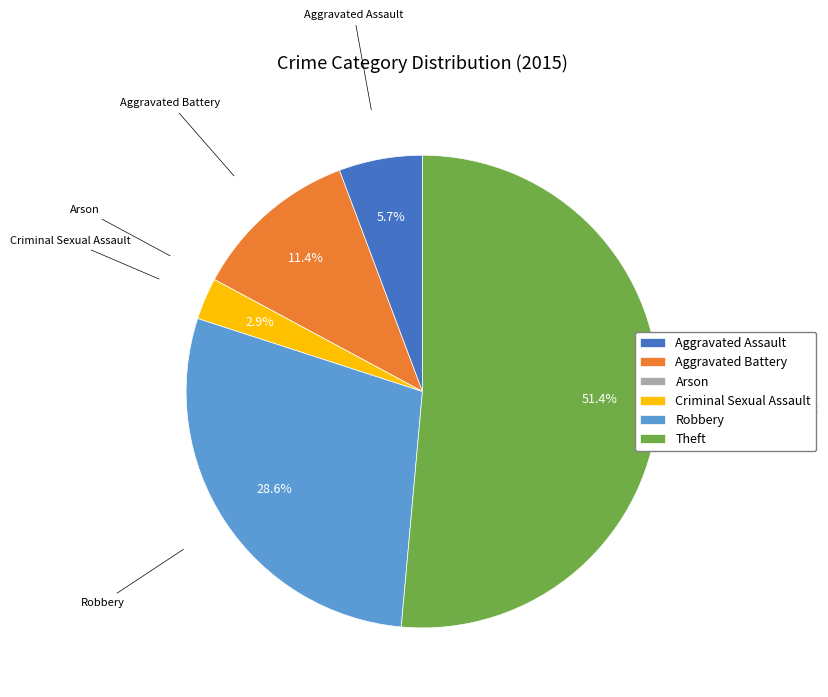

How much of the chart is everything except Aggravated Assault?

94.3%